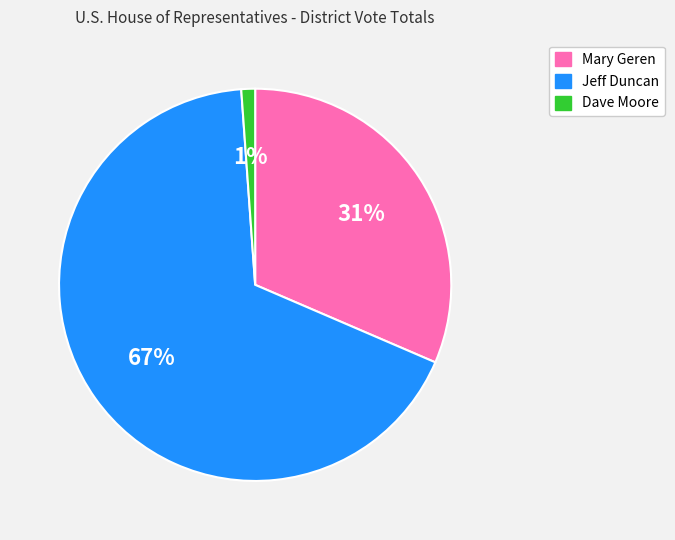

Which category has the biggest portion of the pie?

Jeff Duncan